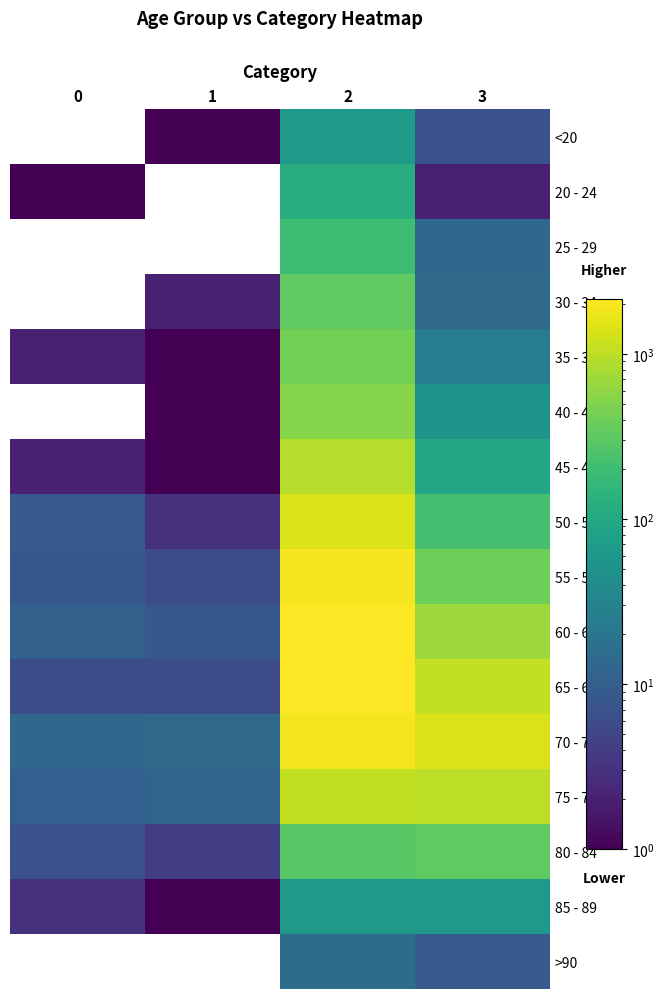

Reading left to right, extract all data points from this chart.

<20: 0=0	1=1	2=62	3=7
20 - 24: 0=1	1=0	2=121	3=2
25 - 29: 0=0	1=0	2=196	3=13
30 - 34: 0=0	1=2	2=333	3=14
35 - 39: 0=2	1=1	2=420	3=26
40 - 44: 0=0	1=1	2=530	3=53
45 - 49: 0=2	1=1	2=915	3=97
50 - 54: 0=9	1=3	2=1450	3=227
55 - 59: 0=8	1=6	2=1965	3=392
60 - 64: 0=11	1=8	2=2151	3=689
65 - 69: 0=6	1=6	2=2130	3=1057
70 - 74: 0=13	1=14	2=1882	3=1381
75 - 79: 0=10	1=12	2=1053	3=993
80 - 84: 0=7	1=4	2=296	3=333
85 - 89: 0=3	1=1	2=62	3=64
>90: 0=0	1=0	2=15	3=9